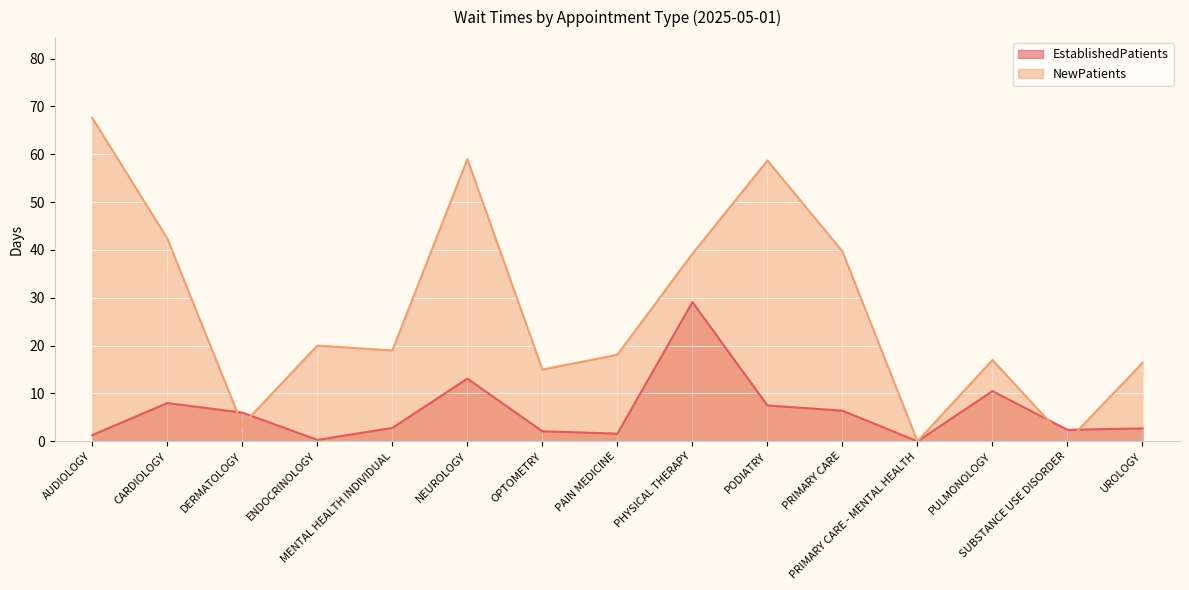

At how many categories does at least one series exceed 37?

6